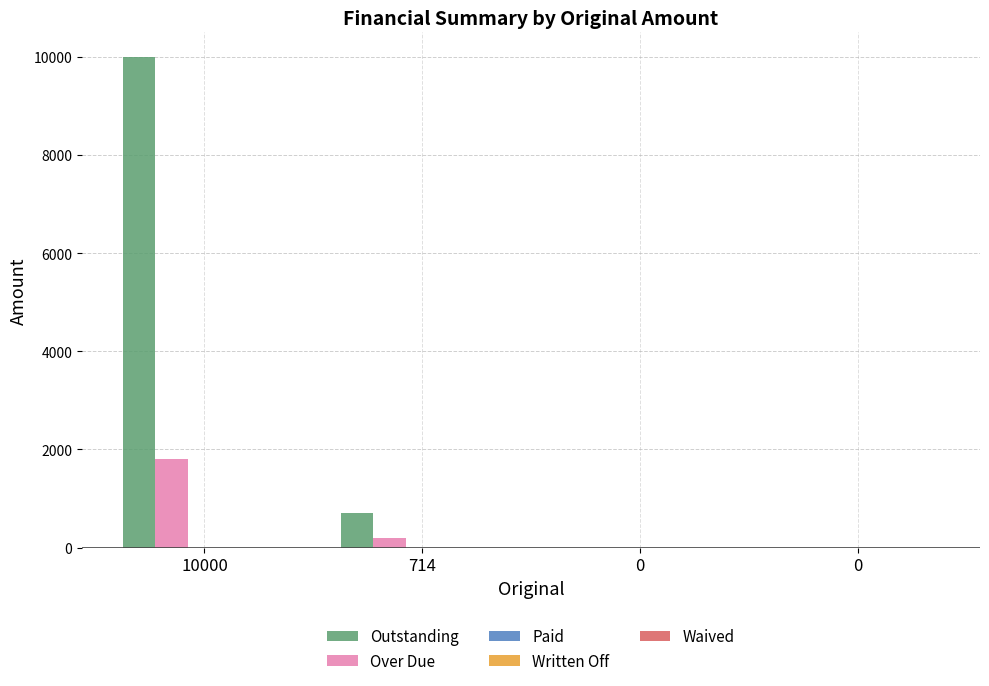

Does the chart contain stacked bars?

No